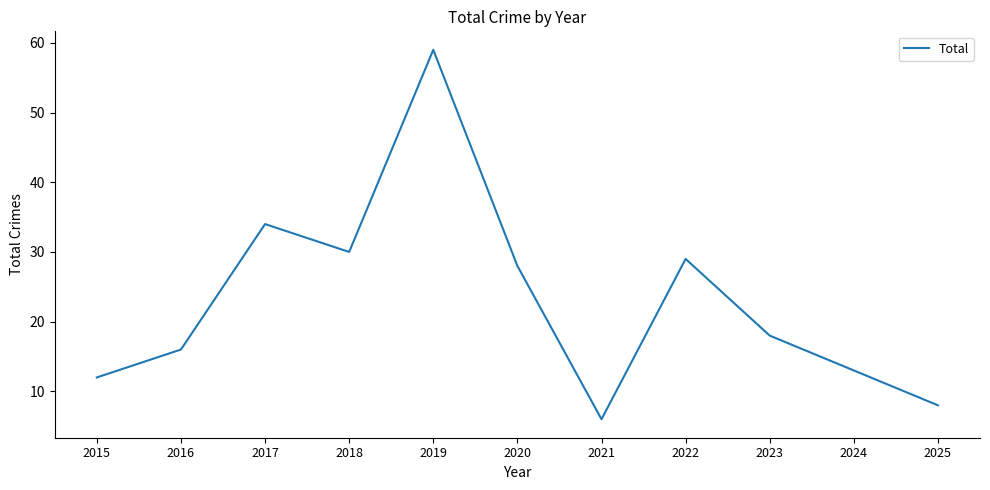

What is the sum of all values?

253